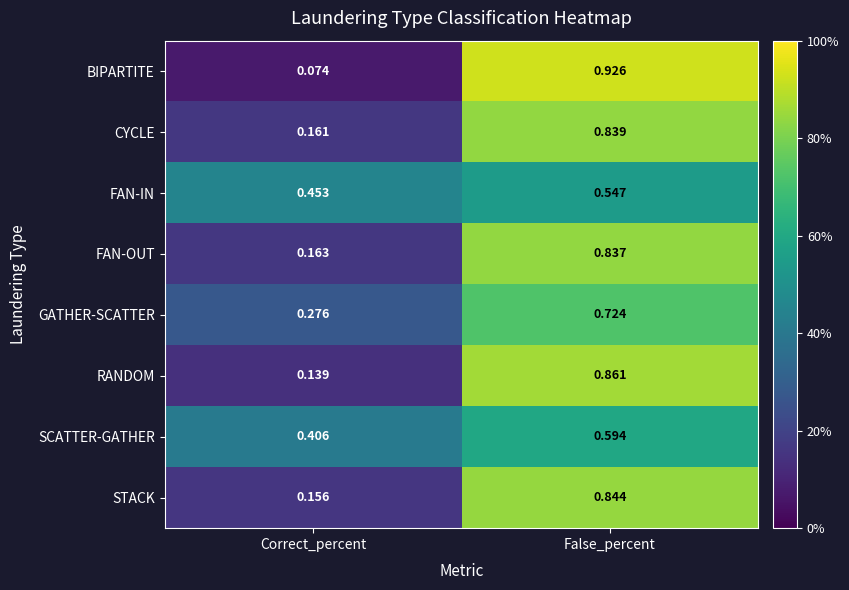

At which category is the sum across all series the highest?

False_percent